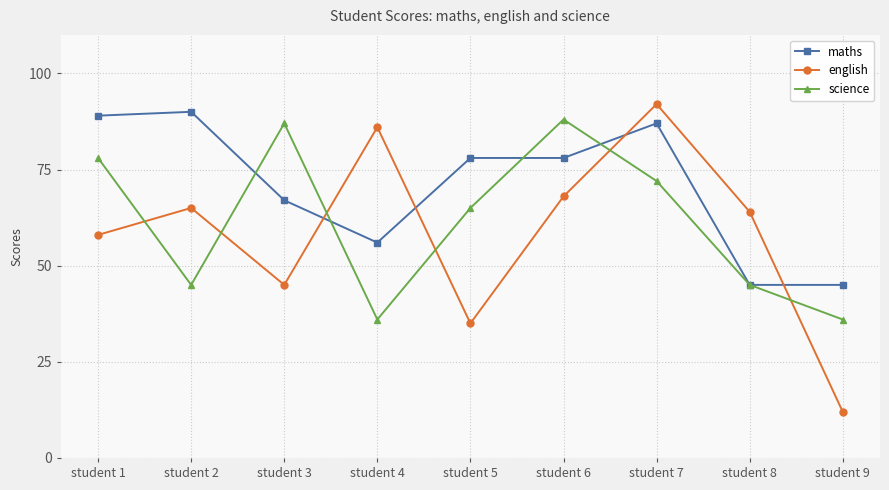

How many times do english and science cross each other?

6